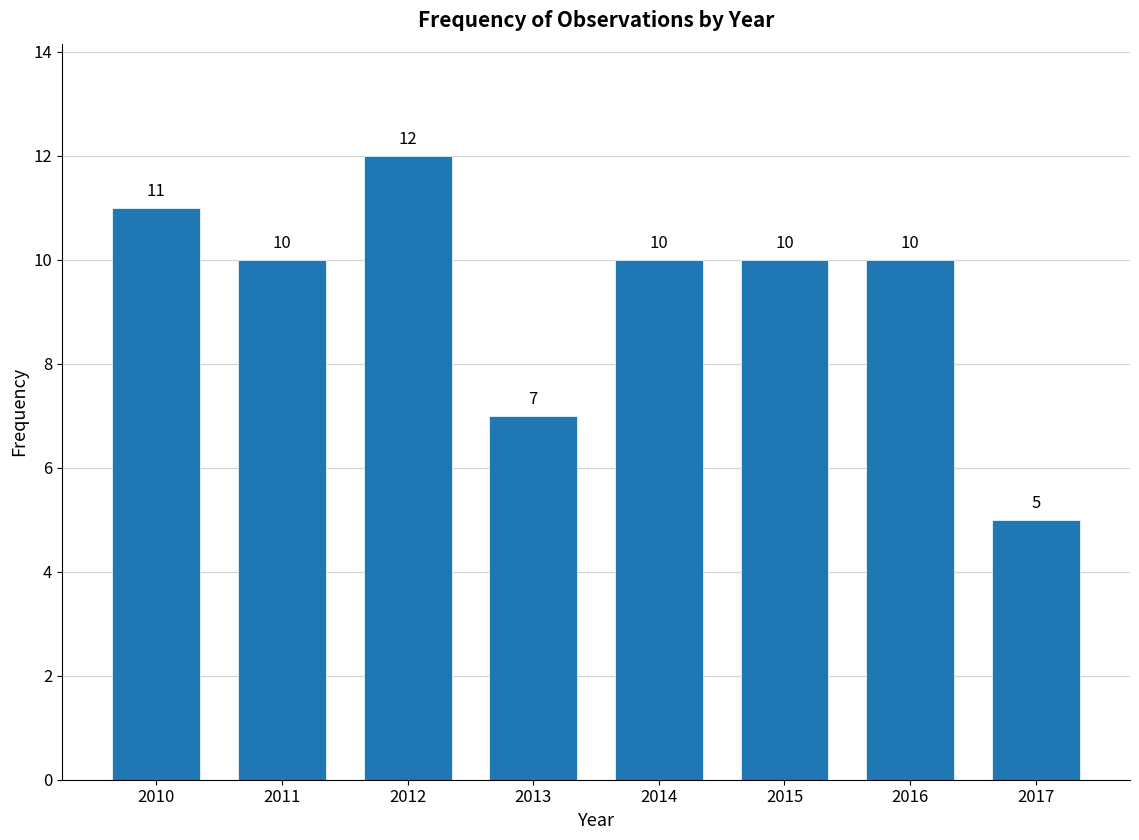

Reading left to right, transcribe all the data shown in this chart.

11	10	12	7	10	10	10	5